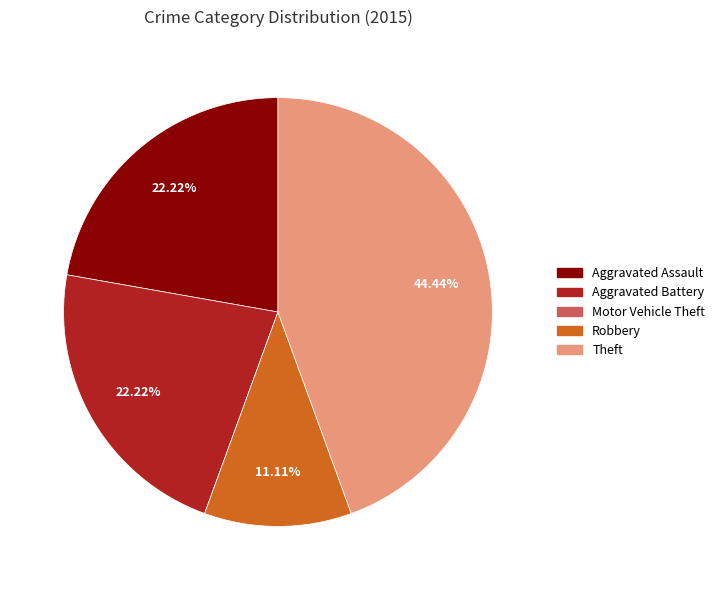

Is there a majority slice in this chart?

No